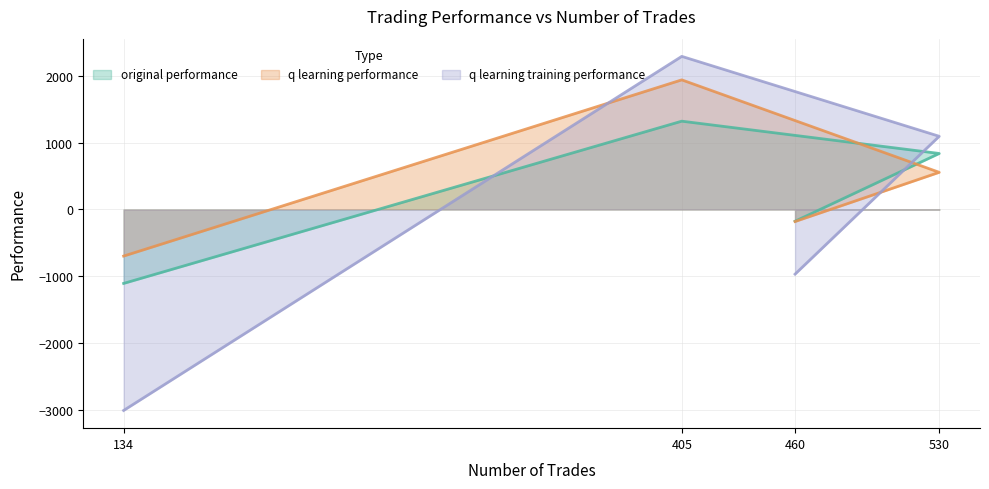

List the labels in order of original performance value, largest first.

405, 530, 460, 134